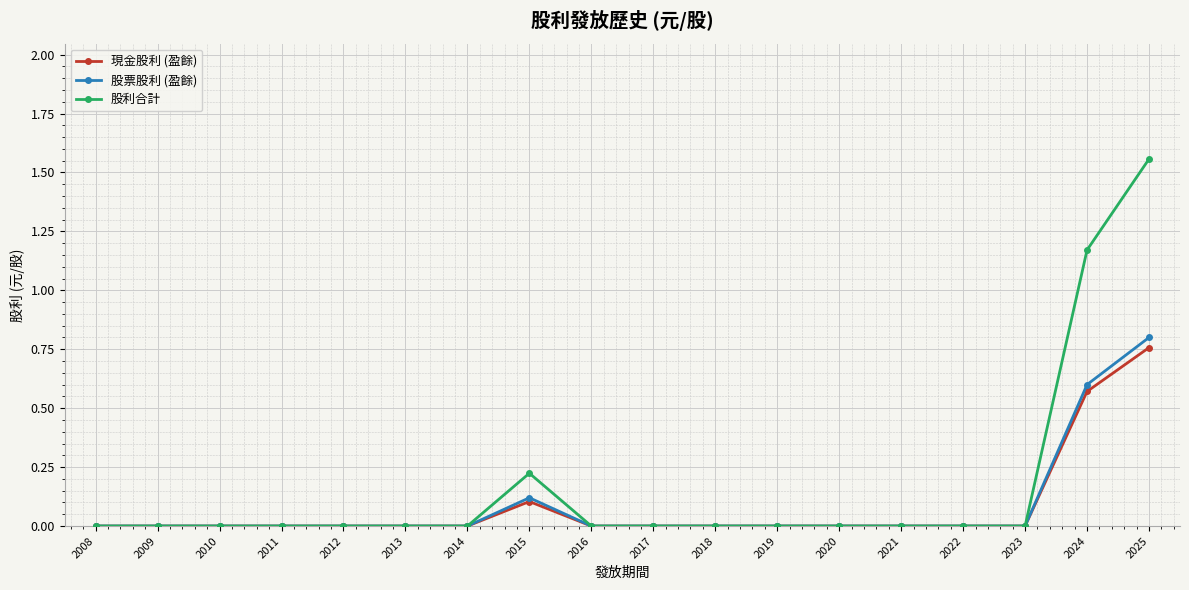

At which category does the chart reach its peak across all series?

2025